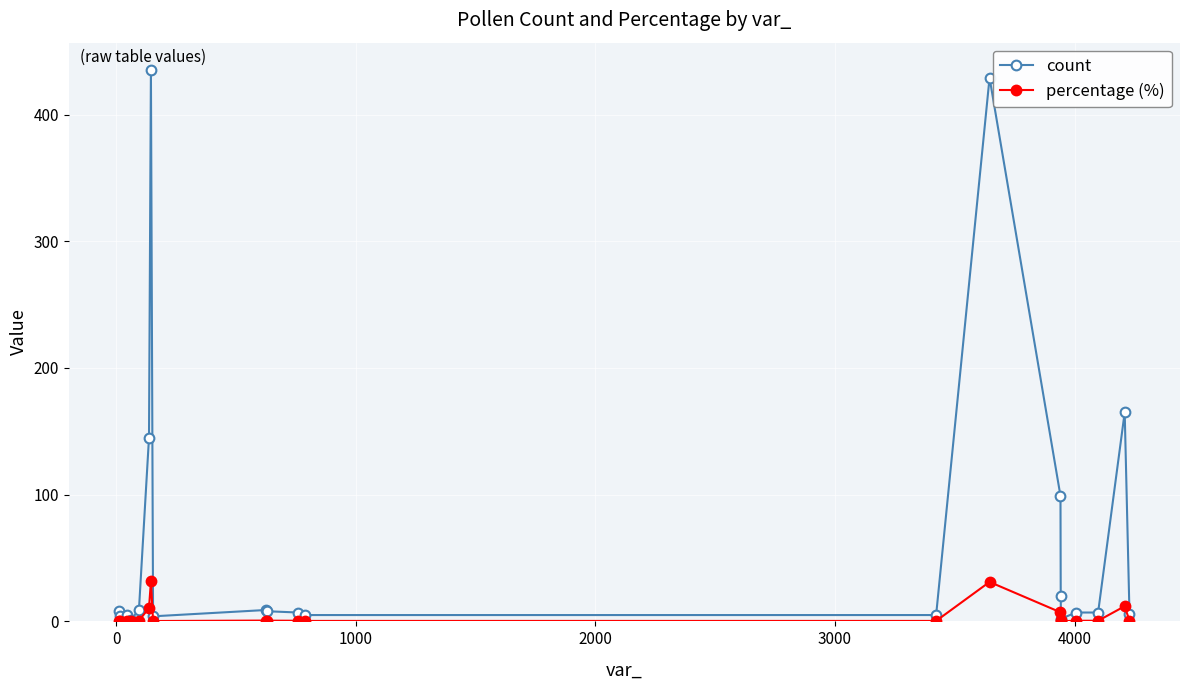

List the series in order of their overall mean, highest first.

count, percentage (%)